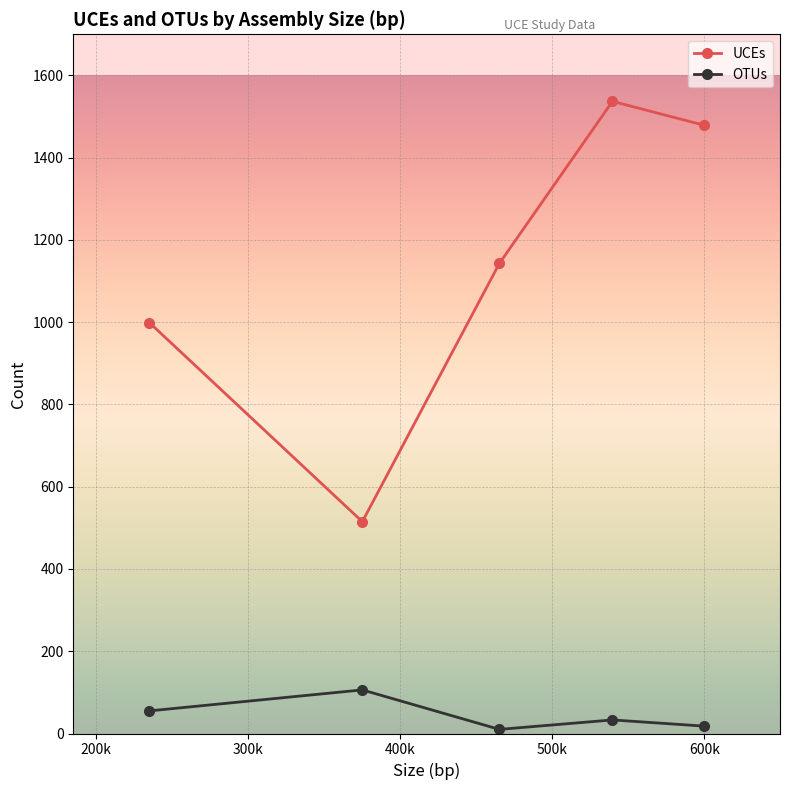

True or false: UCEs and OTUs intersect in this chart.

False